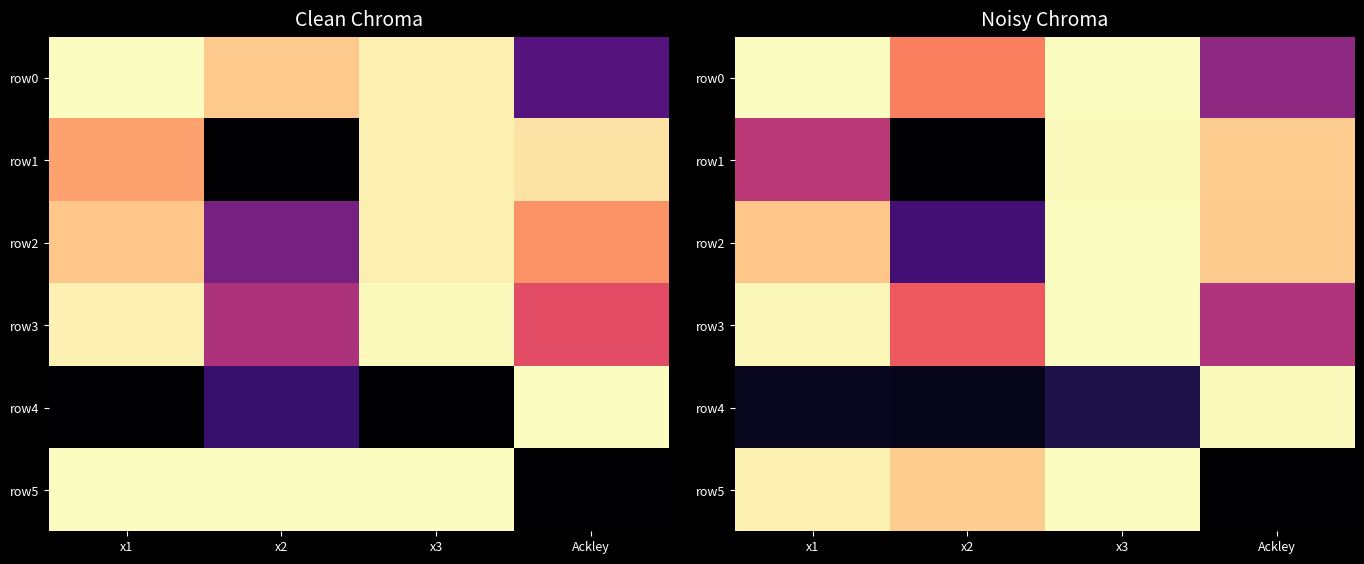

Which series has the largest total across all categories?

row0